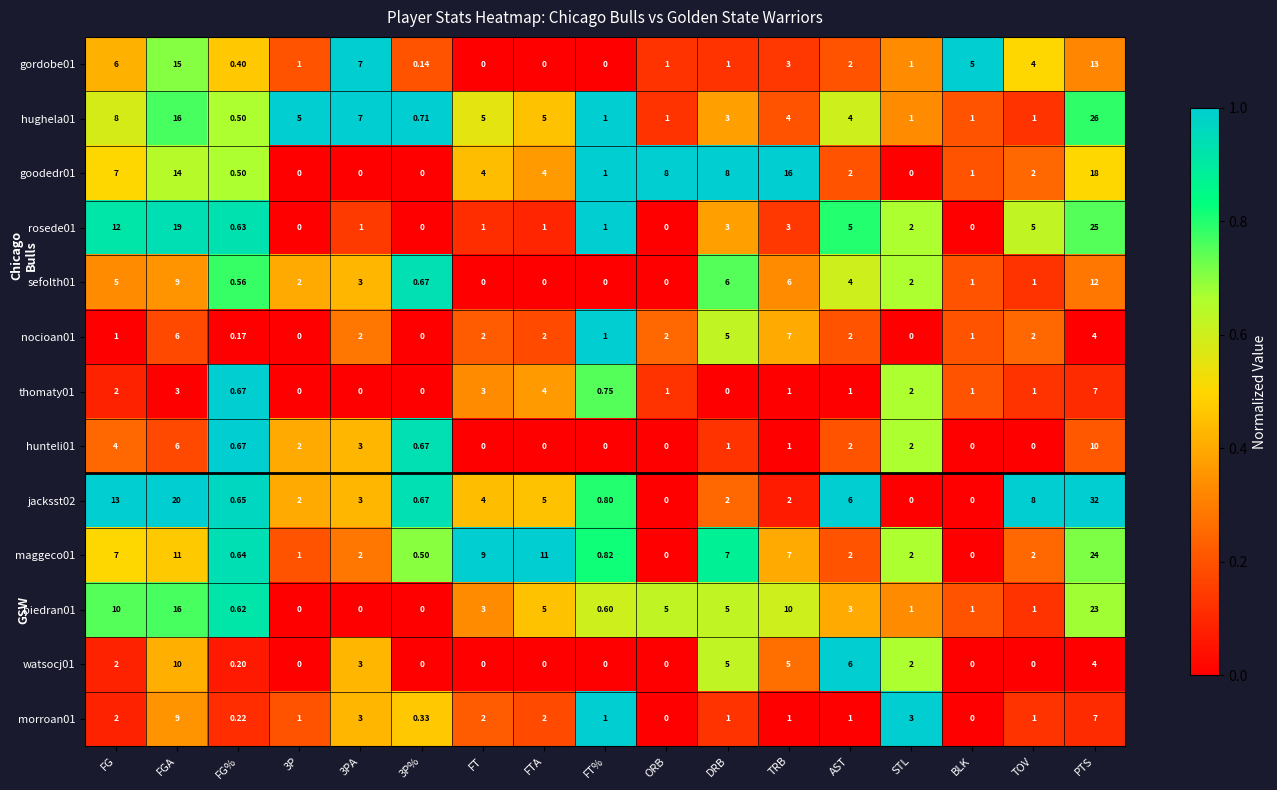

At which label is hunteli01 closest to 5?

FG